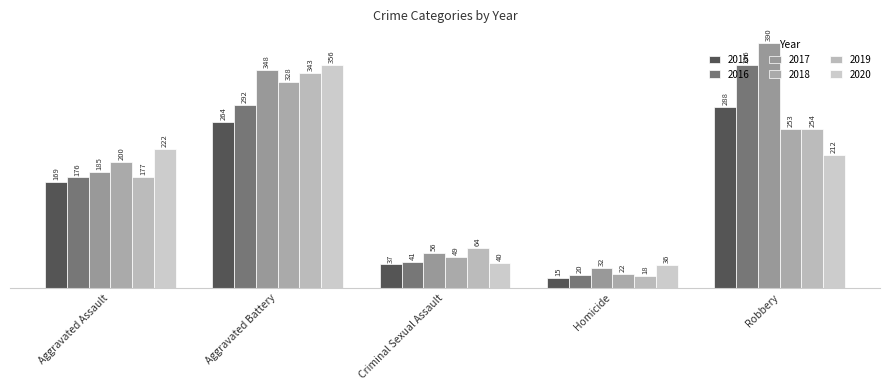

Reading left to right, list all the values displayed in this chart.

2015: Aggravated Assault=169	Aggravated Battery=264	Criminal Sexual Assault=37	Homicide=15	Robbery=288
2016: Aggravated Assault=176	Aggravated Battery=292	Criminal Sexual Assault=41	Homicide=20	Robbery=356
2017: Aggravated Assault=185	Aggravated Battery=348	Criminal Sexual Assault=56	Homicide=32	Robbery=390
2018: Aggravated Assault=200	Aggravated Battery=328	Criminal Sexual Assault=49	Homicide=22	Robbery=253
2019: Aggravated Assault=177	Aggravated Battery=343	Criminal Sexual Assault=64	Homicide=18	Robbery=254
2020: Aggravated Assault=222	Aggravated Battery=356	Criminal Sexual Assault=40	Homicide=36	Robbery=212